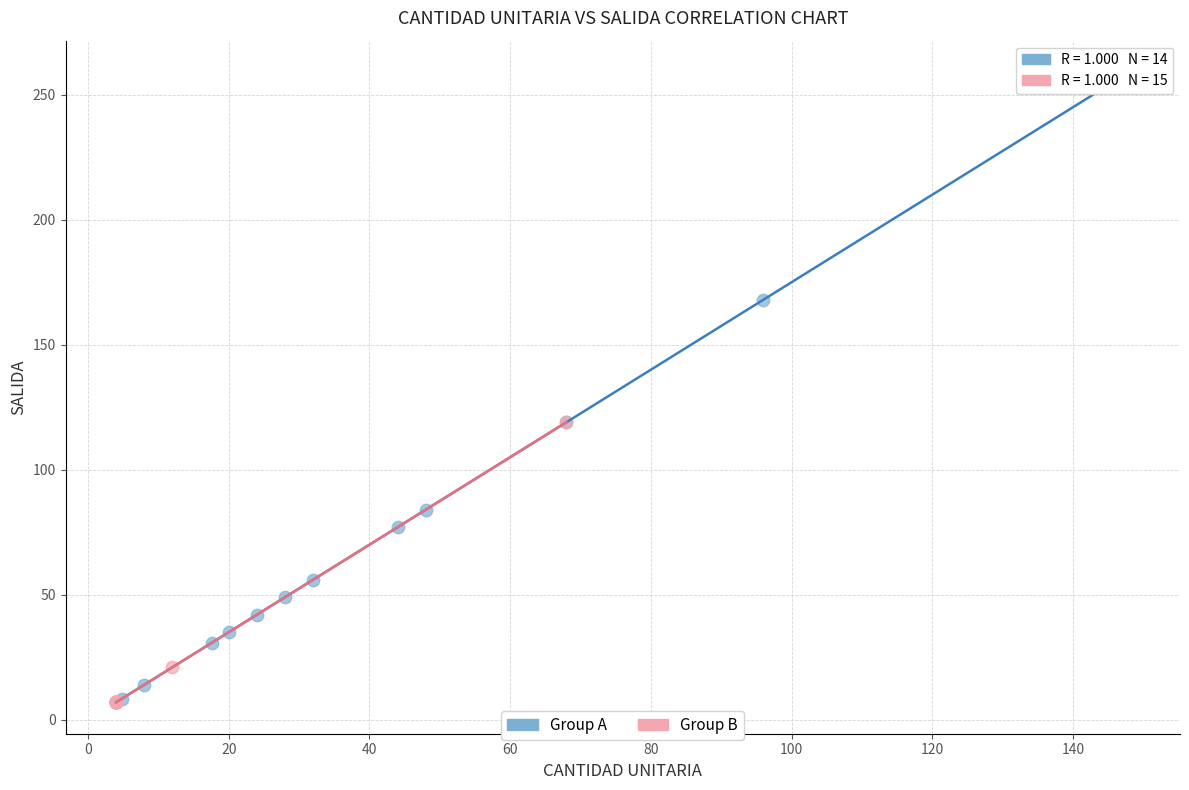

Which series reaches the maximum Y coordinate?

Group A